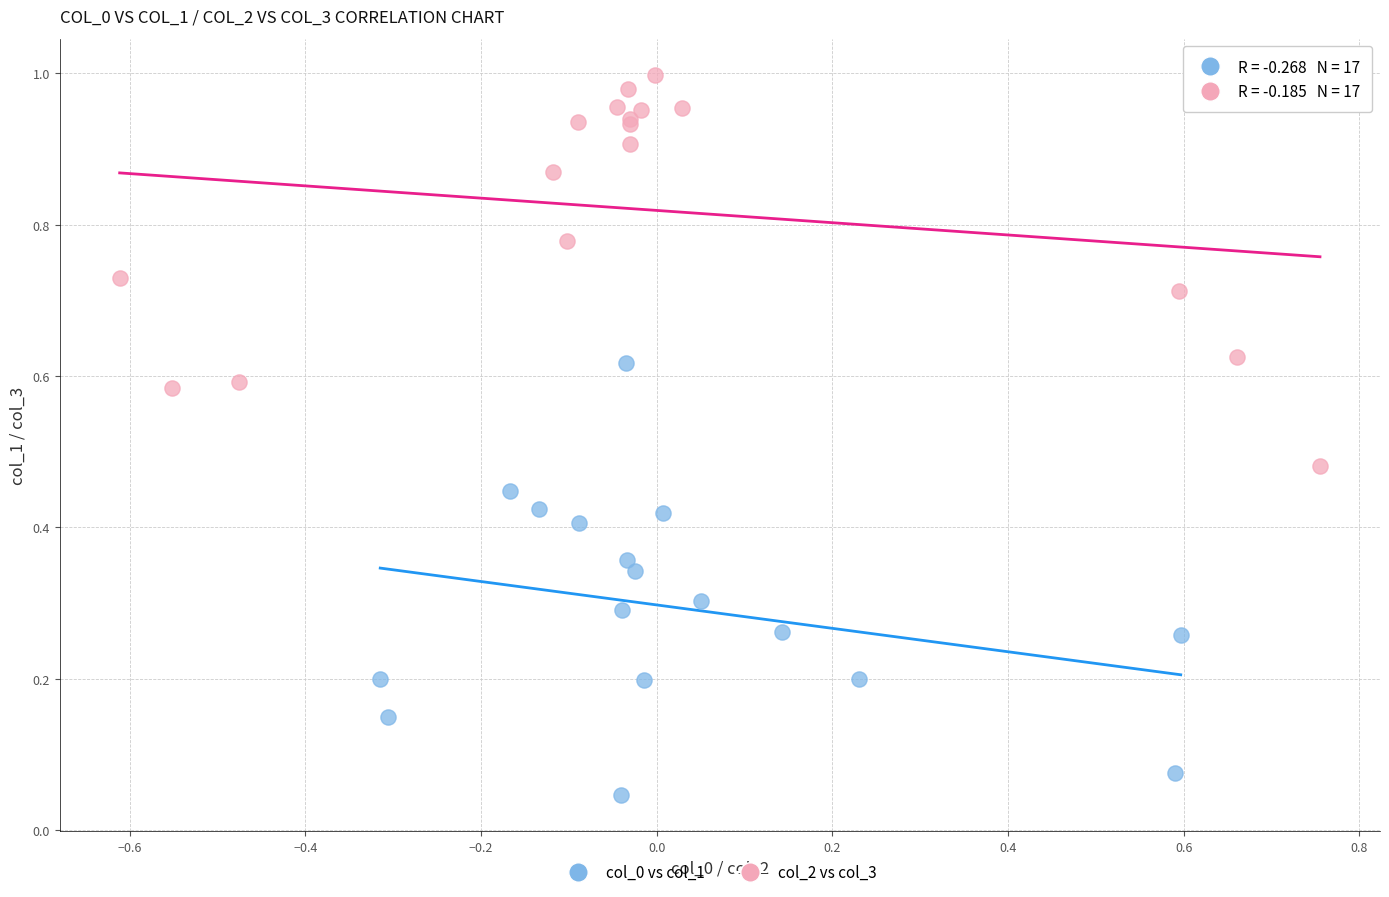

Which series reaches the maximum Y coordinate?

col_2 vs col_3